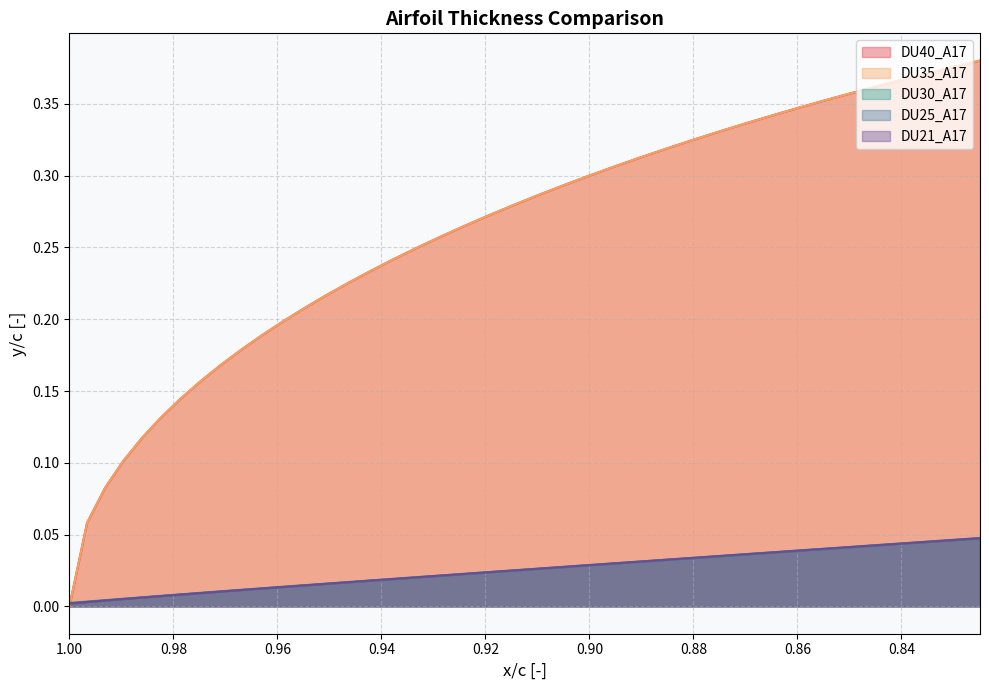

Rank the series by their maximum value, from highest to lowest.

DU40_A17, DU35_A17, DU30_A17, DU21_A17, DU25_A17